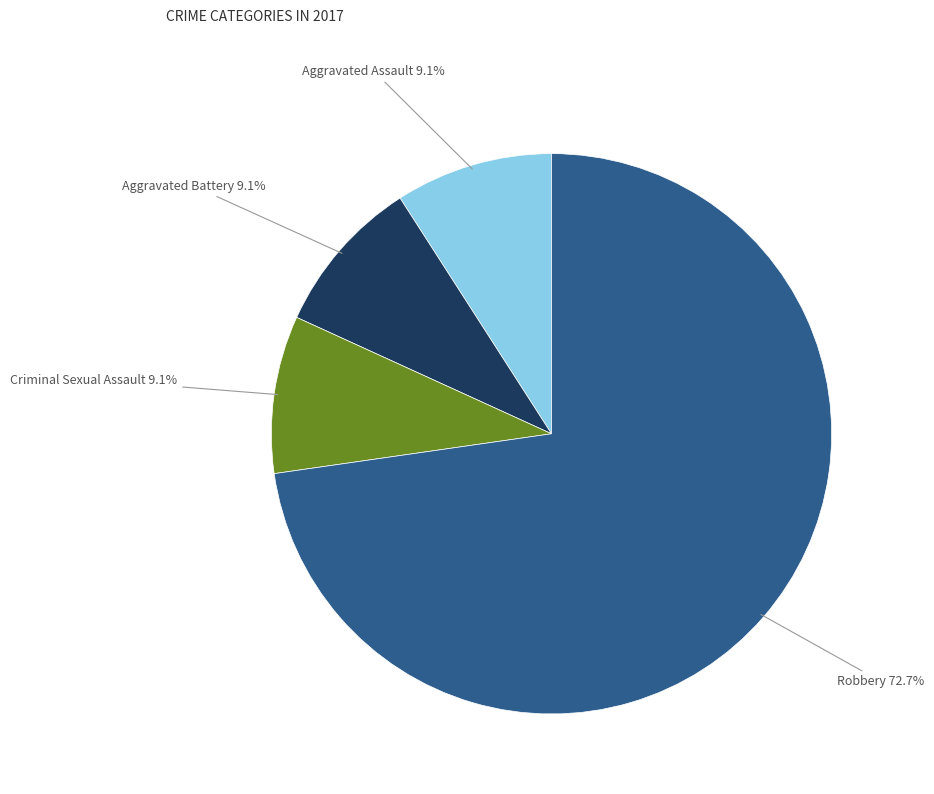

To the nearest percent, what is the average slice percentage?

25%